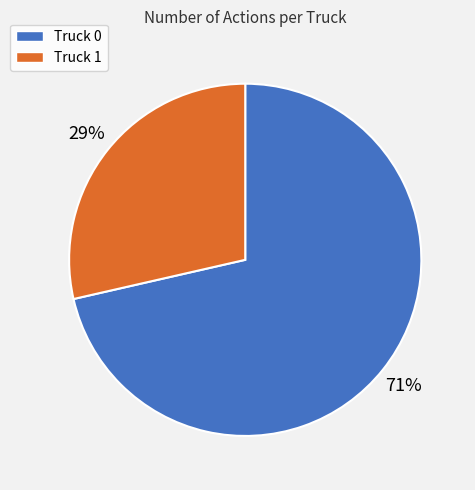

To the nearest percent, what is the average slice percentage?

50%